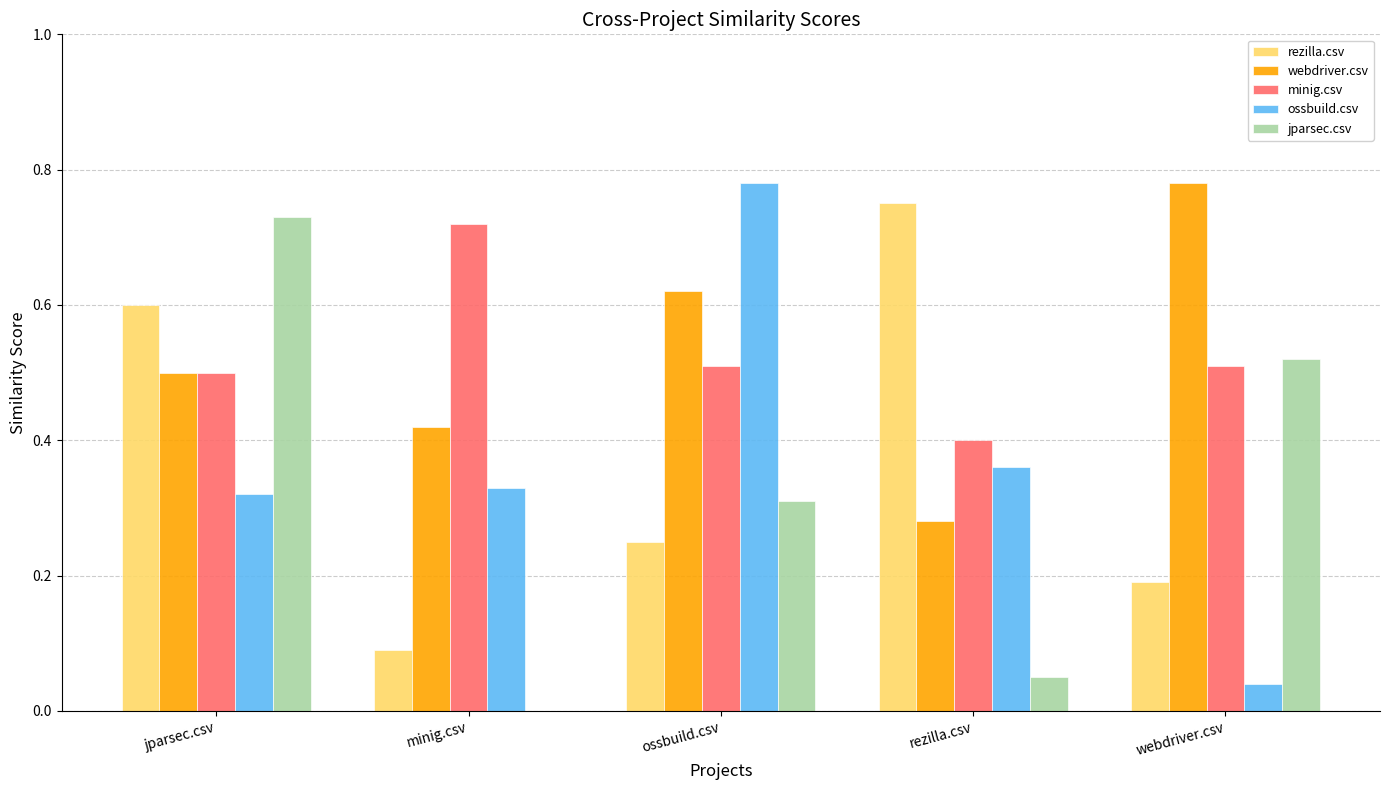

Which series changed the most between jparsec.csv and minig.csv?

jparsec.csv